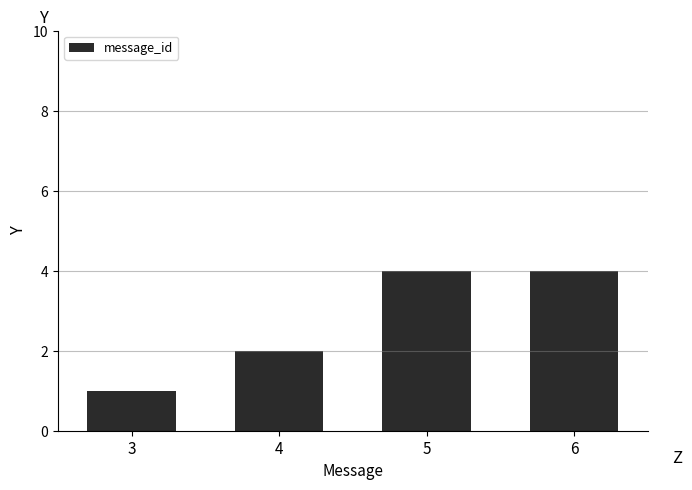

True or false: the data shows 4 at 6.

True